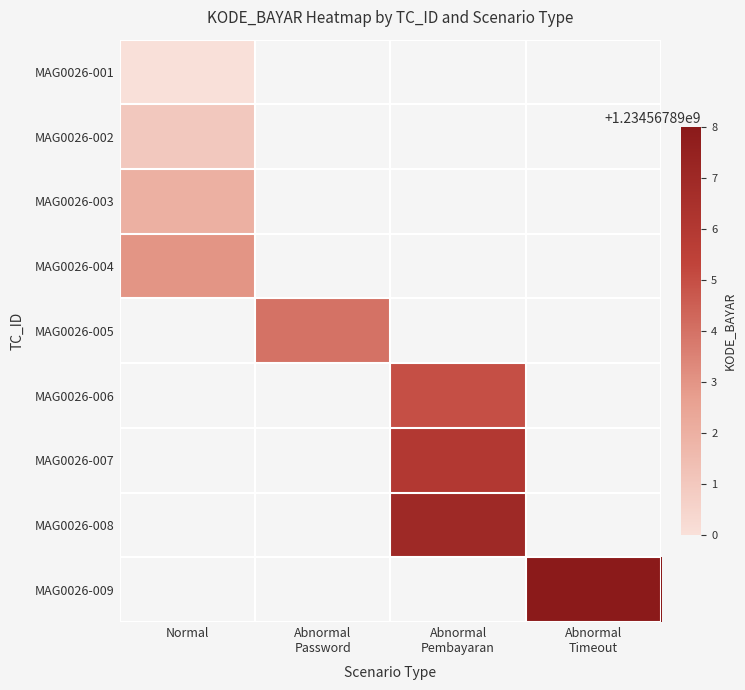

At which label is MAG0026-001 closest to 0?

Normal